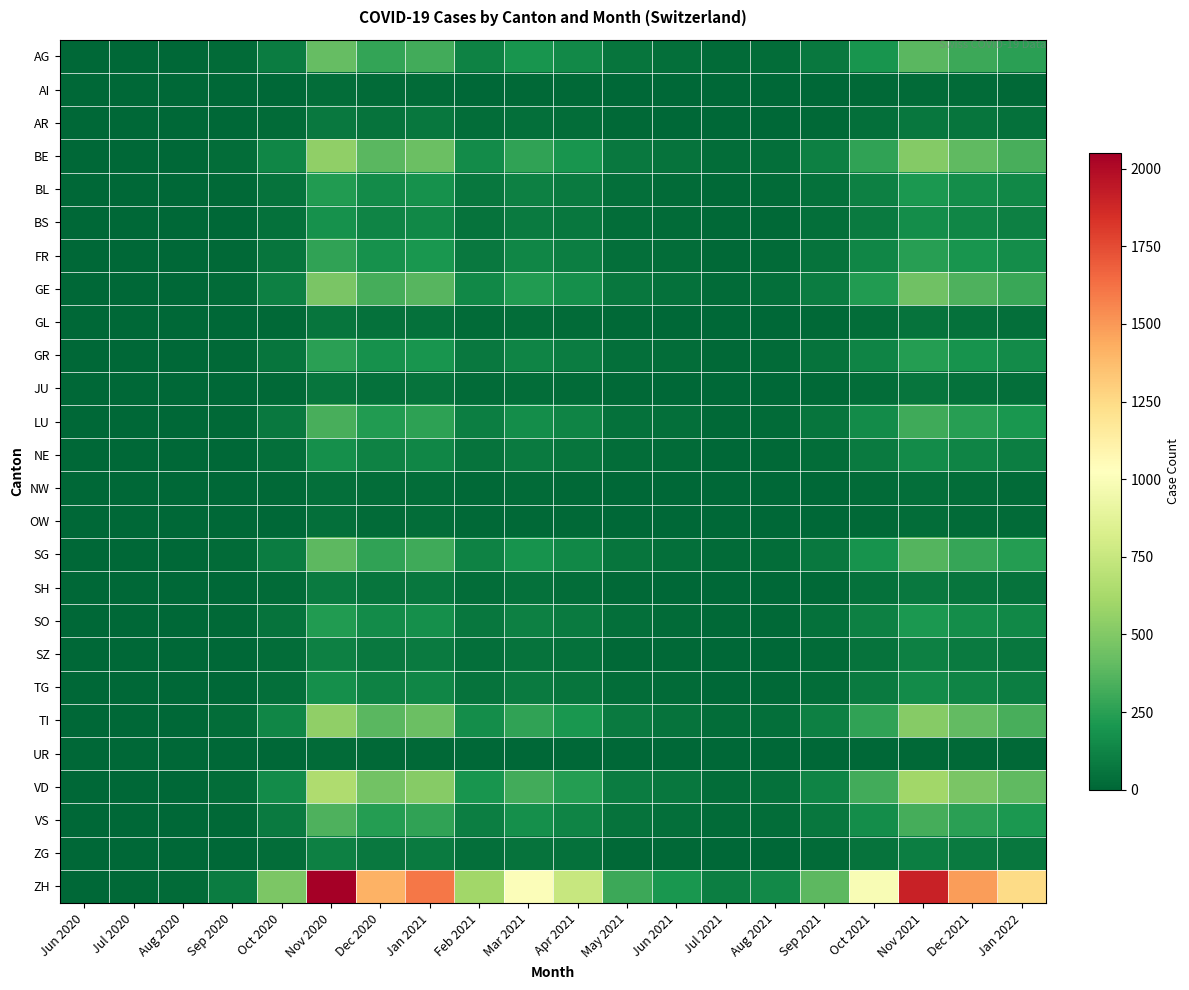

How many data points does each series have?

20